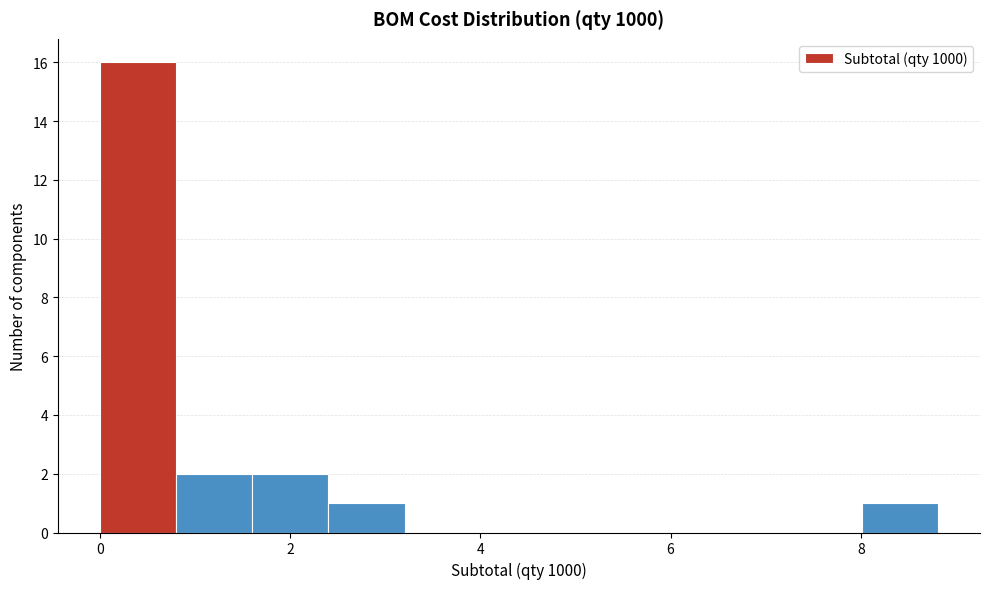

Reading left to right, list every bar in this chart as the range it spans on the x-axis followed by its height. Neither the bar edges nor the heights are printed on the chart, so give them approximately, as read against the axes.

0.0 to 0.8: 16
0.8 to 1.6: 2
1.6 to 2.4: 2
2.4 to 3.2: 1
3.2 to 4.0: 0
4.0 to 4.8: 0
4.8 to 5.6: 0
5.6 to 6.4: 0
6.4 to 7.2: 0
7.2 to 8.0: 0
8.0 to 8.8: 1